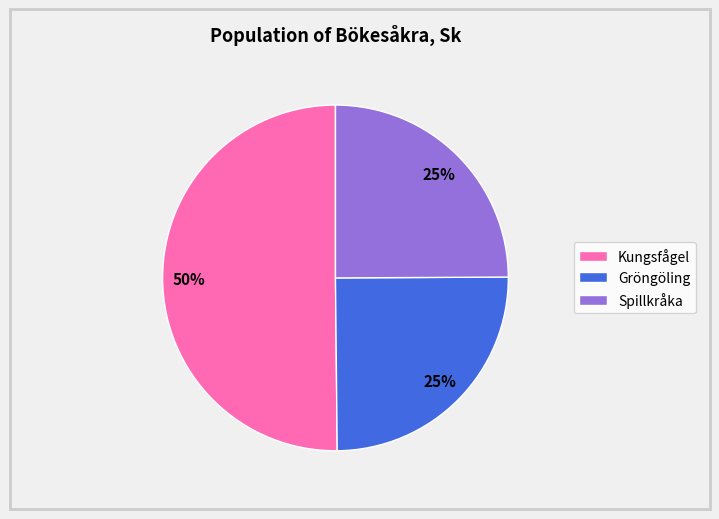

How many segments does this pie chart have?

3